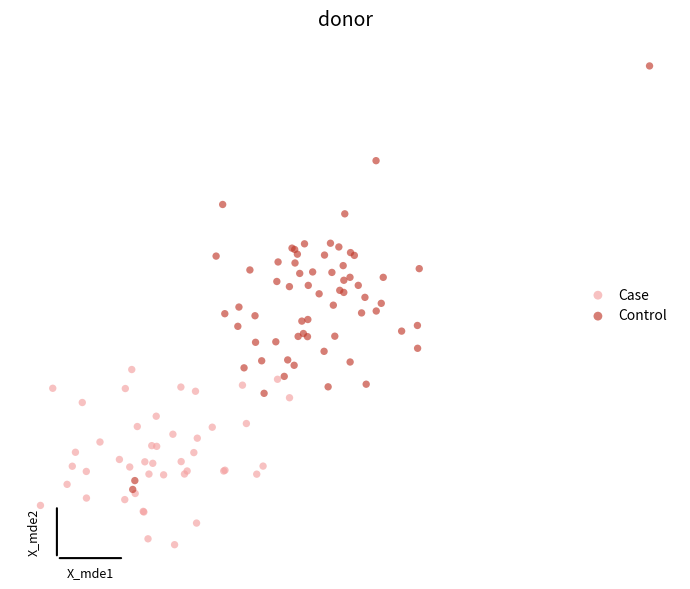

Which series reaches the minimum Y coordinate?

Case